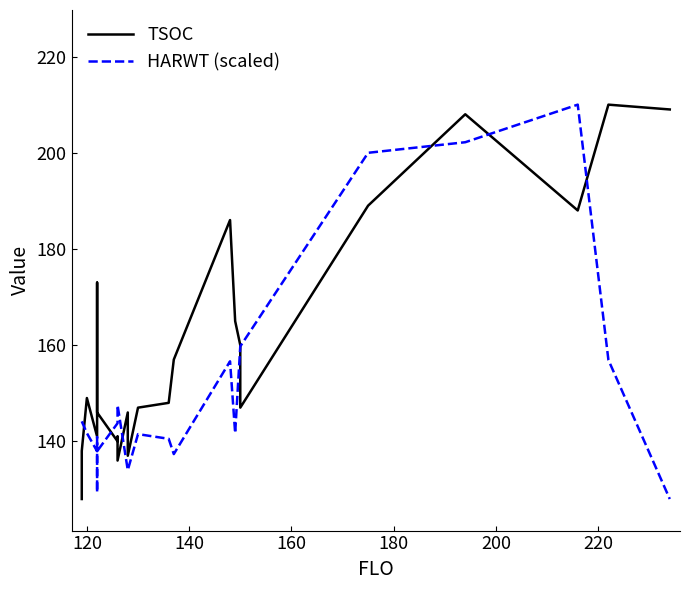

Rank the series by their maximum value, from highest to lowest.

TSOC, HARWT (scaled)